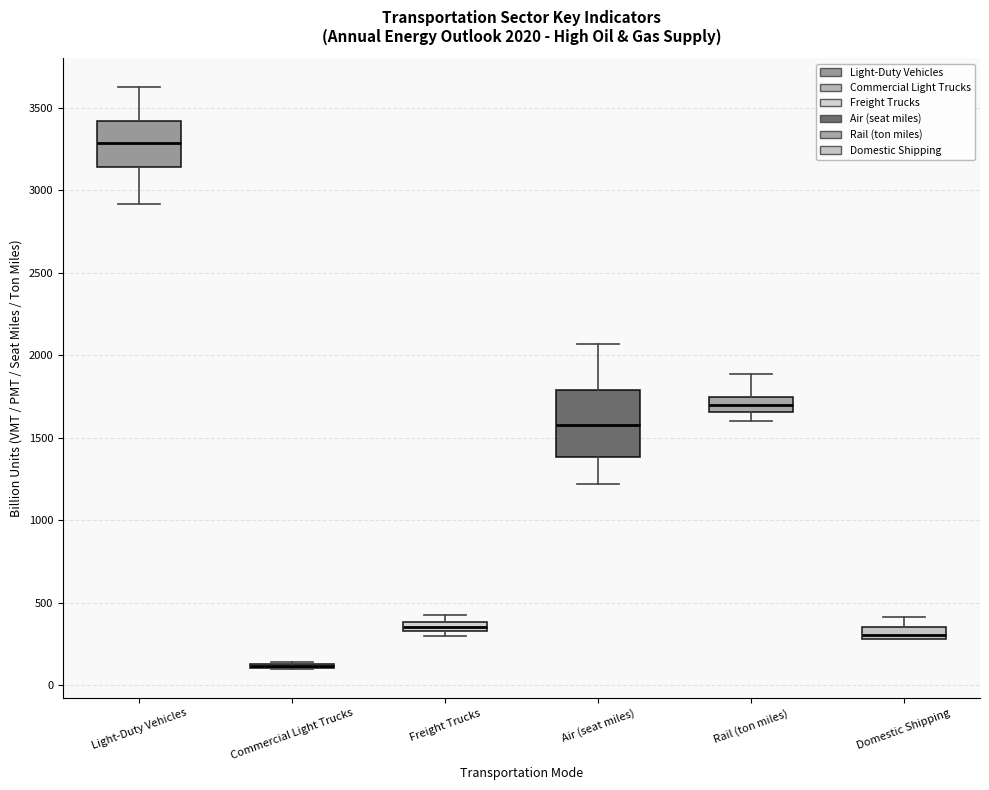

Which box is the tallest, from its lower edge to its upper edge?

Air (seat miles)